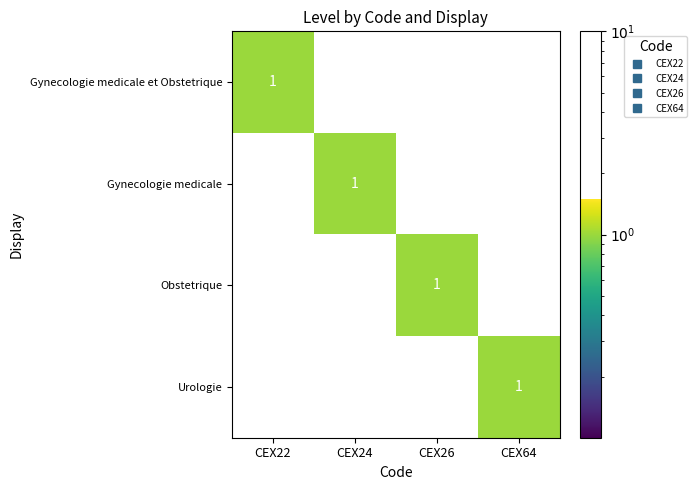

Count the Urologie values in the range 0 to 1.

4